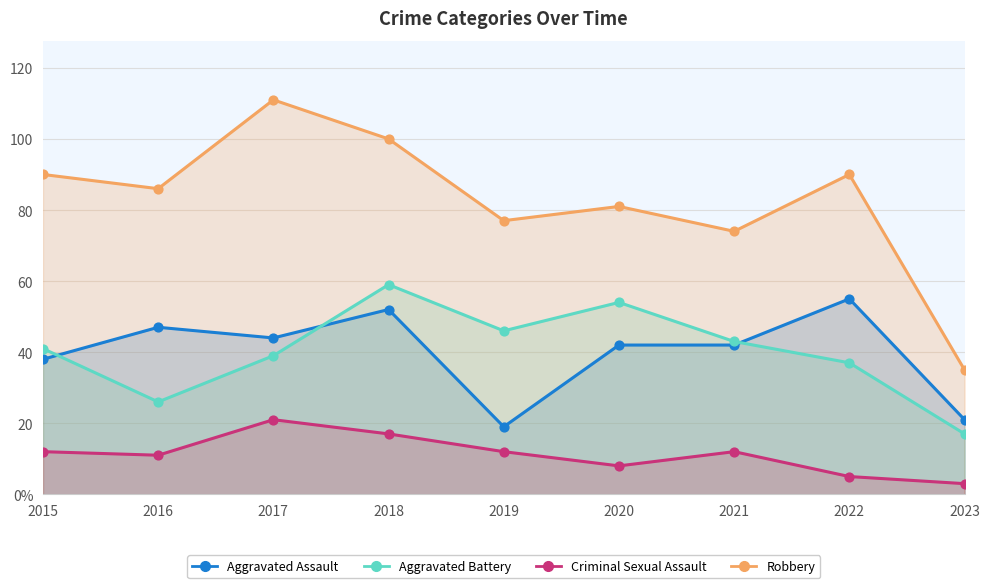

Which series contains the highest Y value?

Robbery